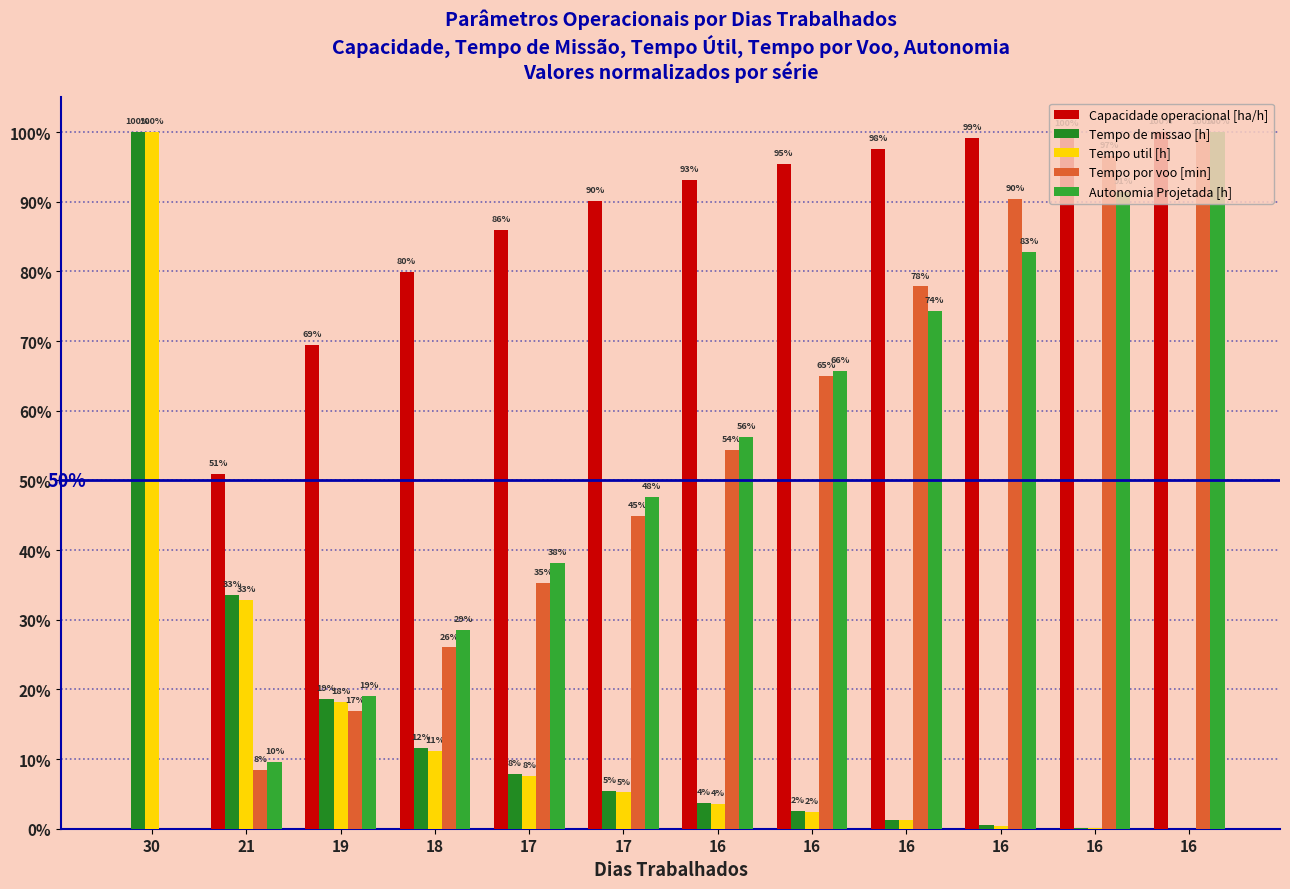

What is the average value of the Autonomia Projetada [h] series?

0.5